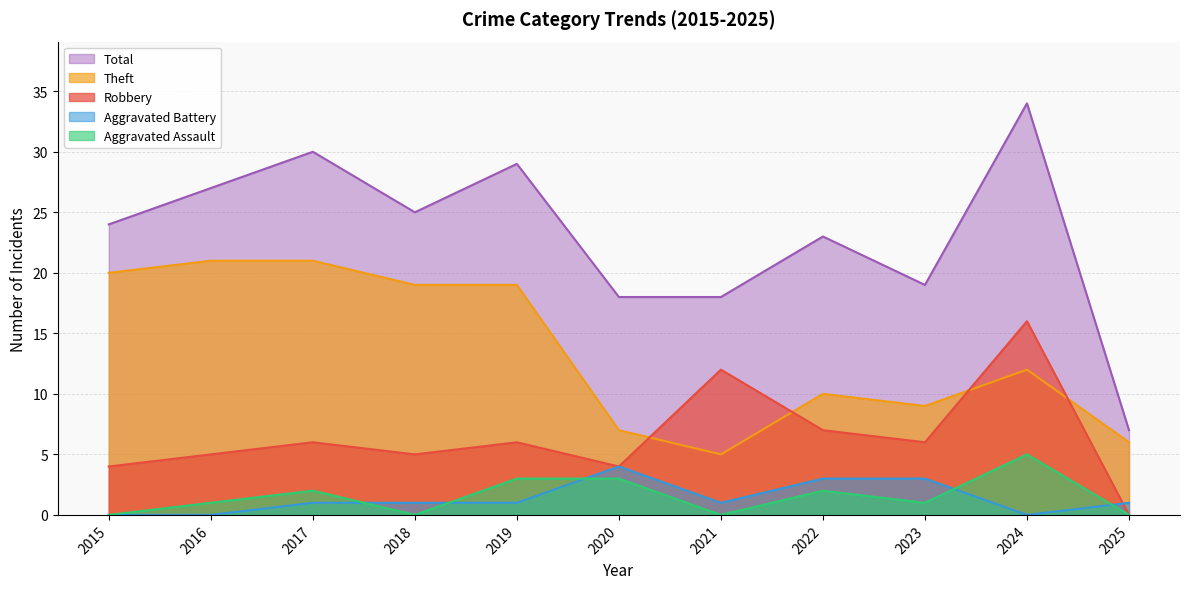

How many interior local valleys does the Total series have?

2